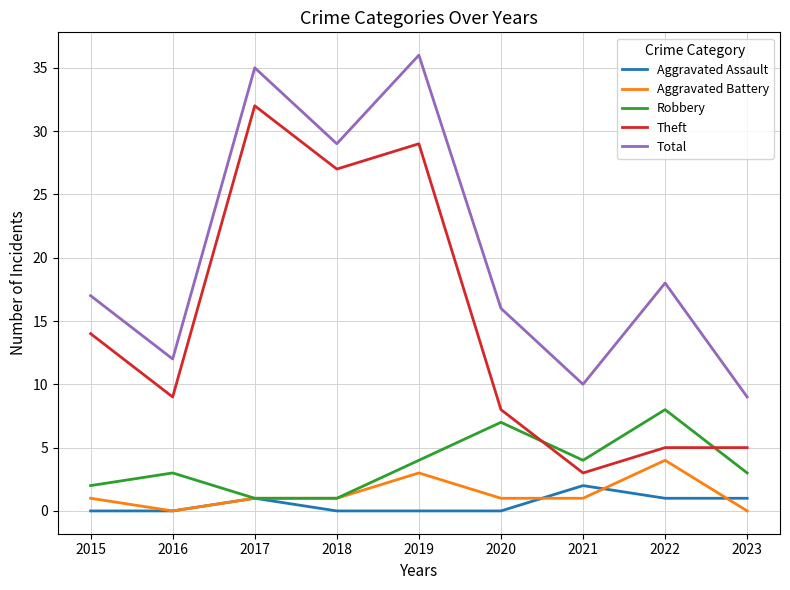

True or false: Theft and Total intersect in this chart.

False